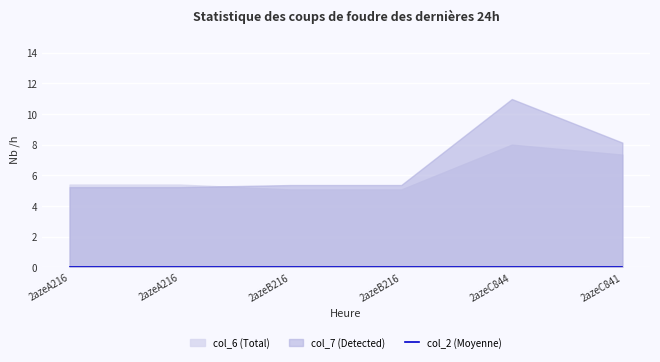

True or false: col_7 has a value of 3.5 at 2azeC841.

False